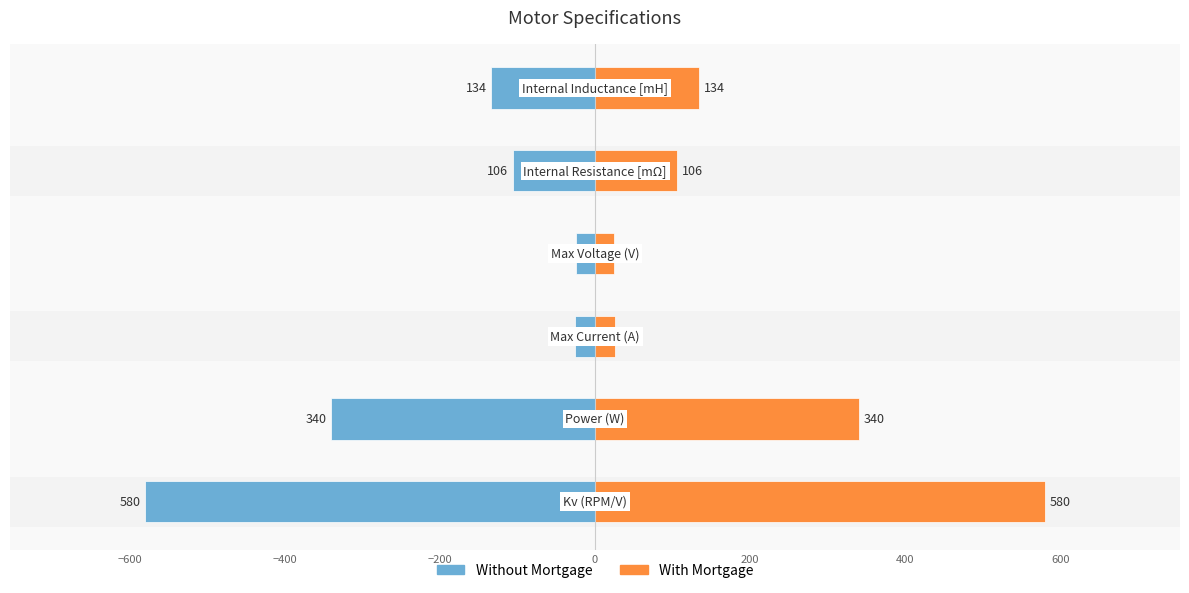

True or false: With Mortgage has a value of 6 at −200.

False